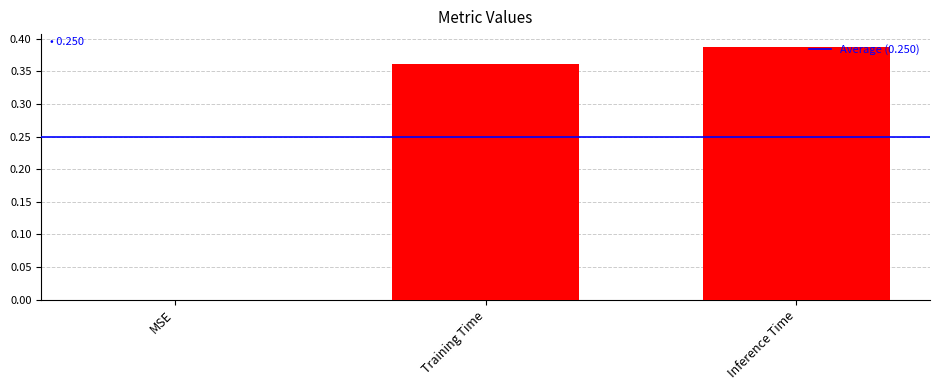

Are the bars grouped side by side (vs. stacked)?

No